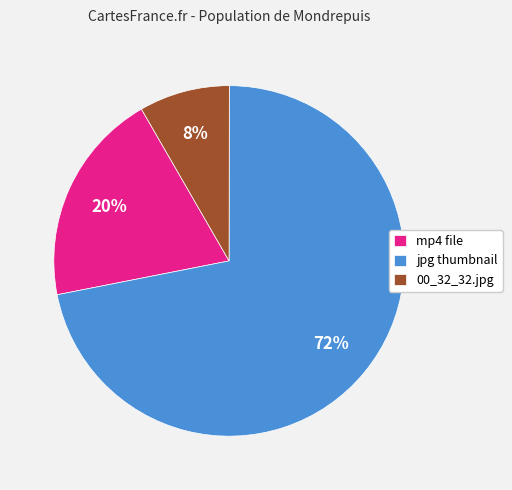

The 00_32_32.jpg slice represents 1% of the pie. True or false?

False